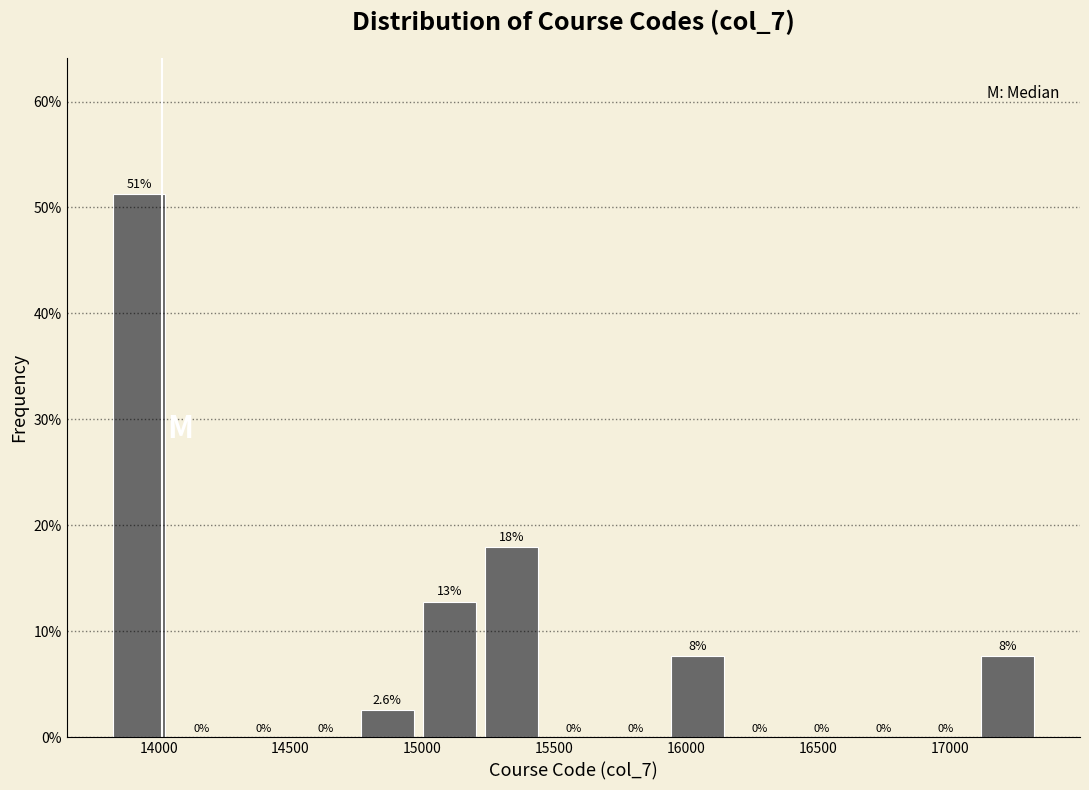

Which range on the x-axis has the tallest bar?

13800 to 14050